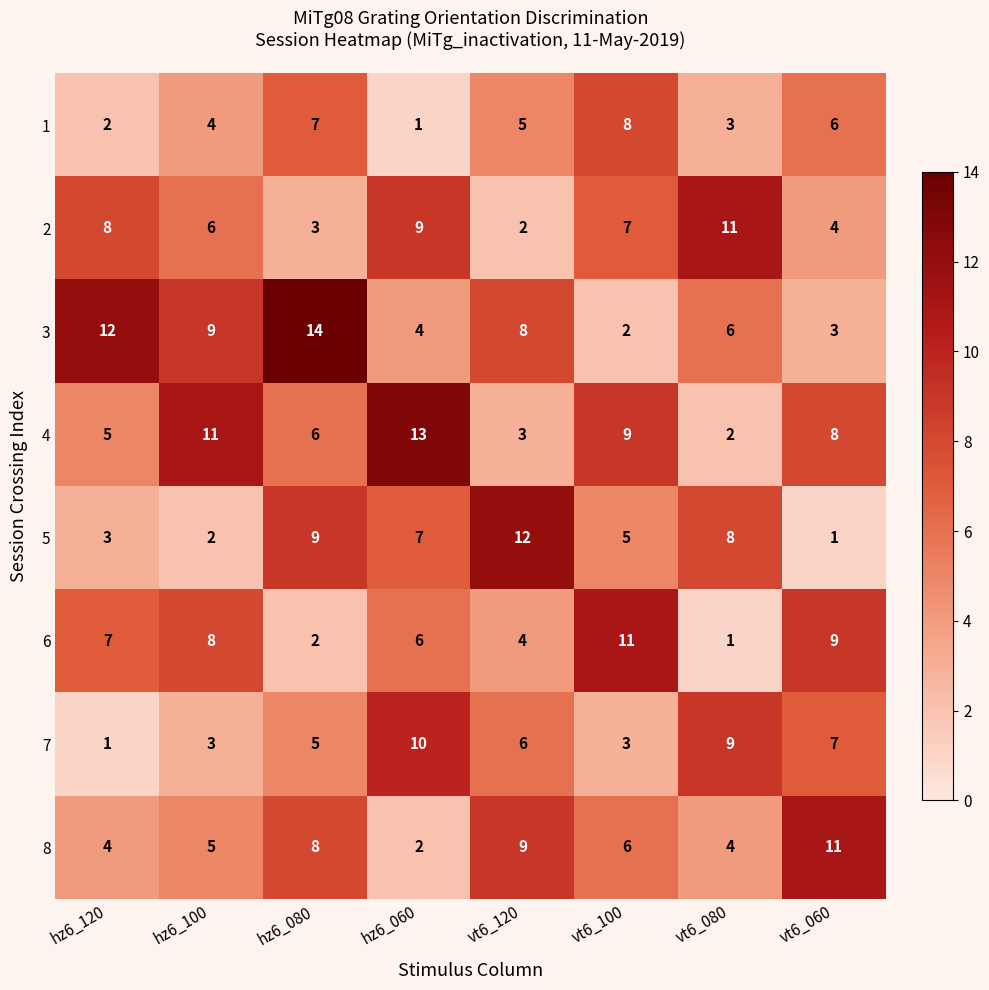

What is the difference between the second highest and second lowest values in the 3 series?

9